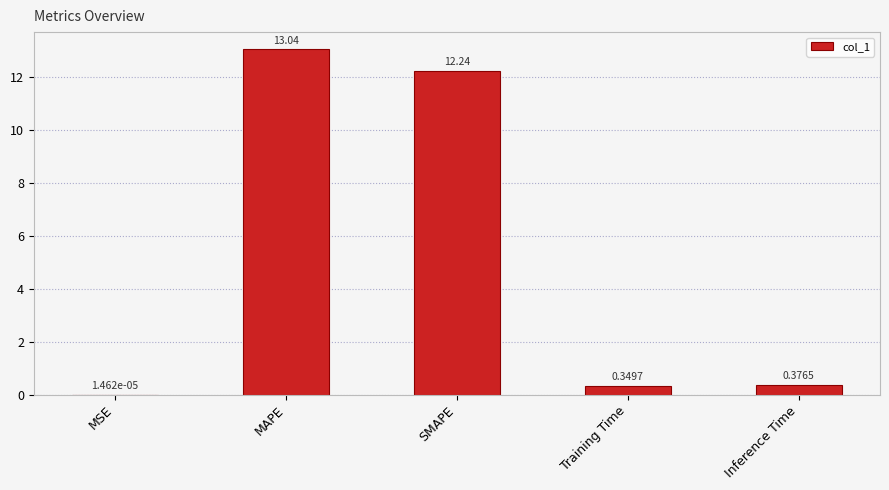

Does the chart contain stacked bars?

No